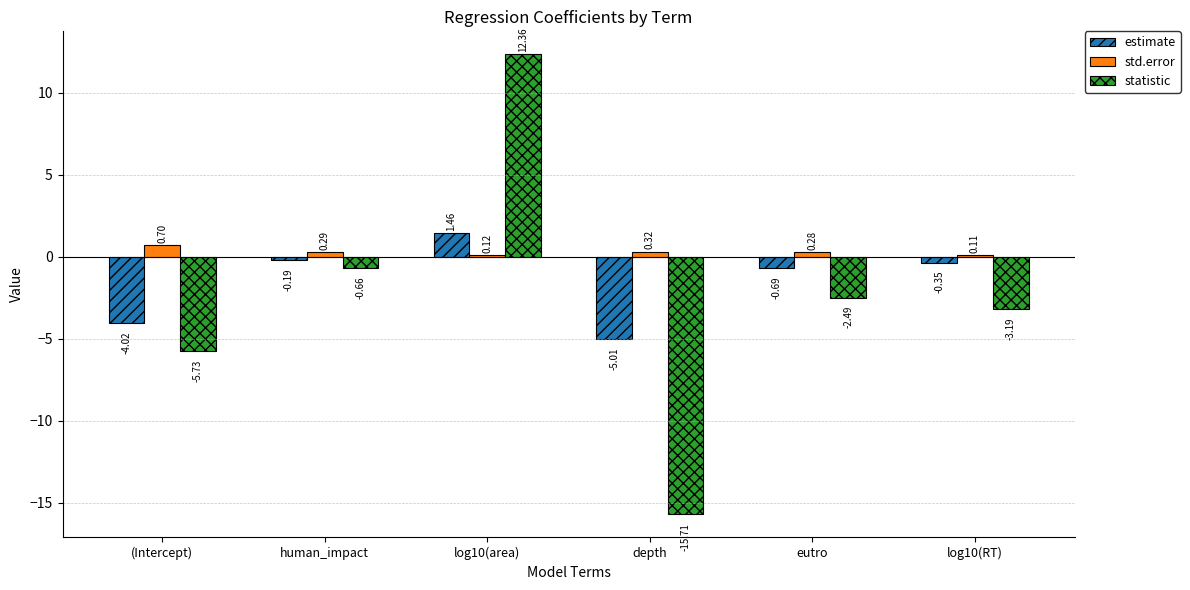

Is the value of std.error at depth greater than the value of estimate at log10(RT)?

Yes